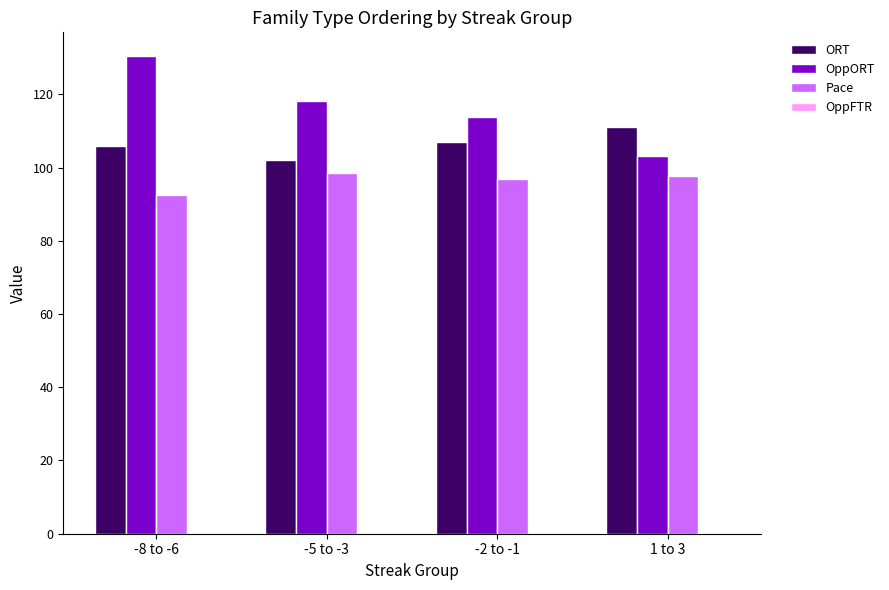

Which label corresponds to the largest value in the chart?

-8 to -6